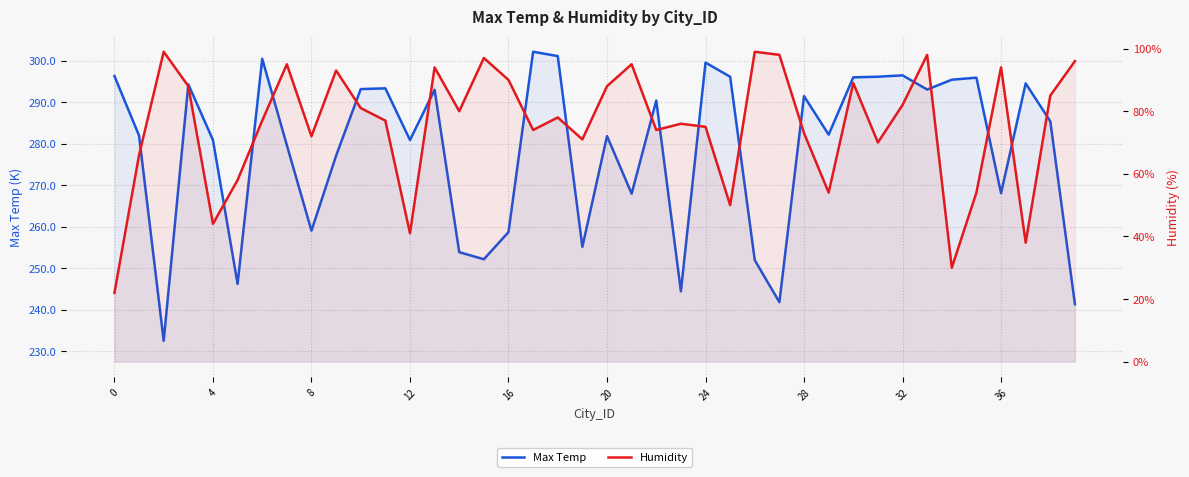

Count the number of data series in this chart.

2